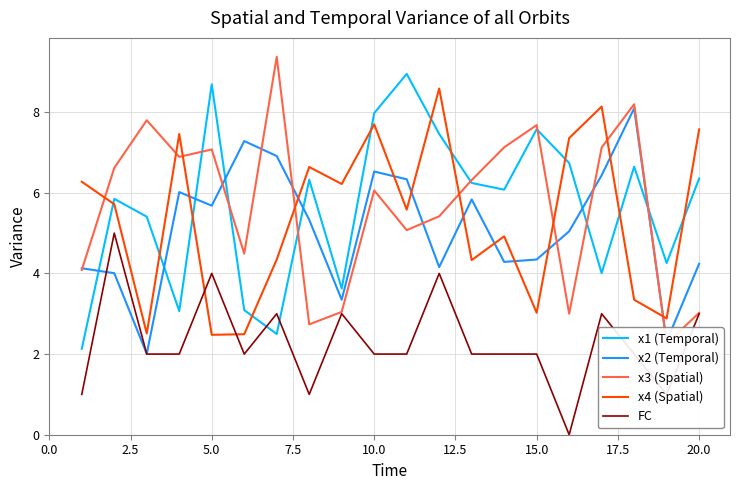

True or false: x2 (Temporal) and x4 (Spatial) cross at least once.

True